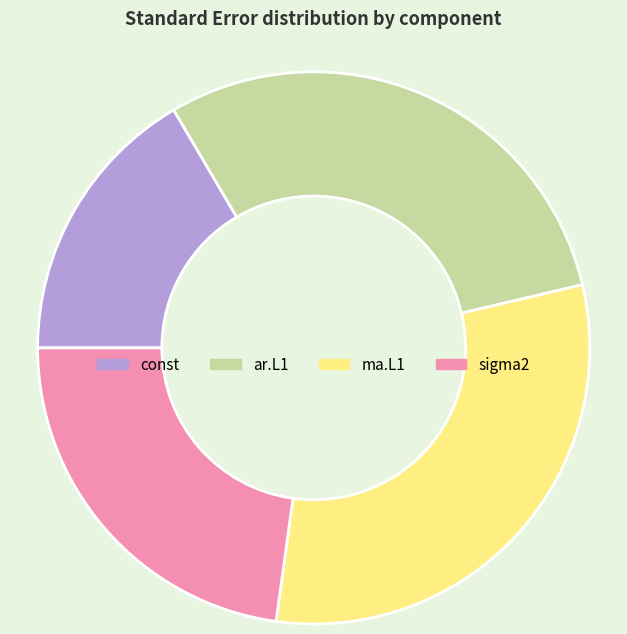

True or false: ar.L1 accounts for 37% of the total.

False